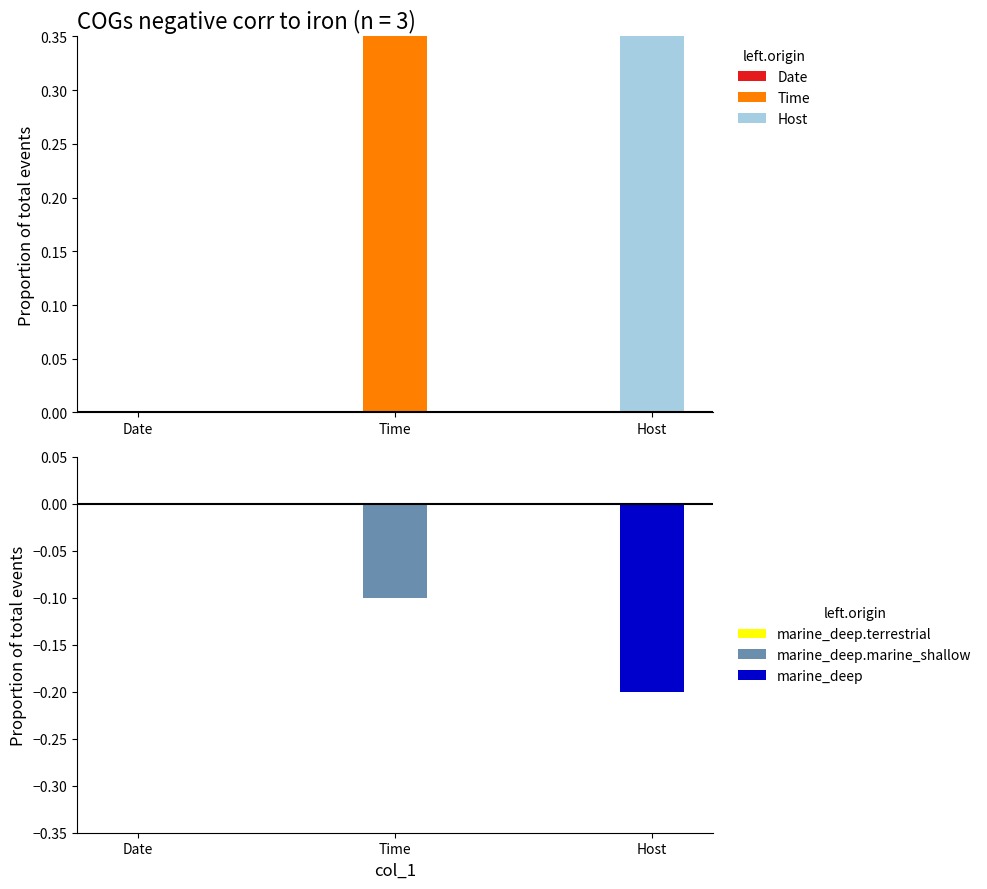

What is the change in value from Date to Time?

+1